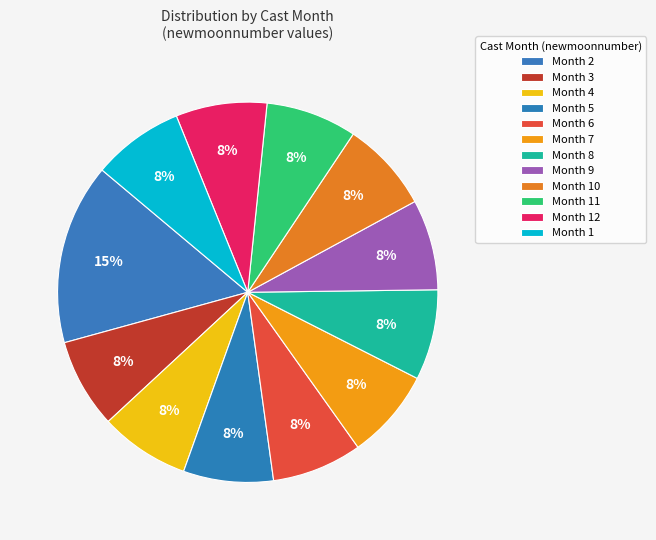

Which category has the biggest portion of the pie?

2